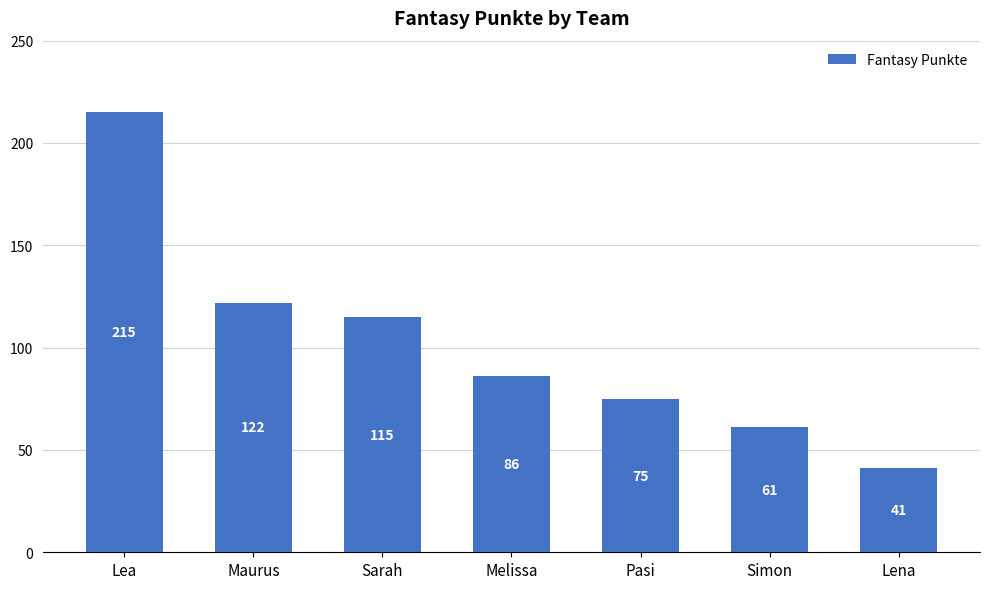

What is the label of the 6th bar from the right?

Maurus